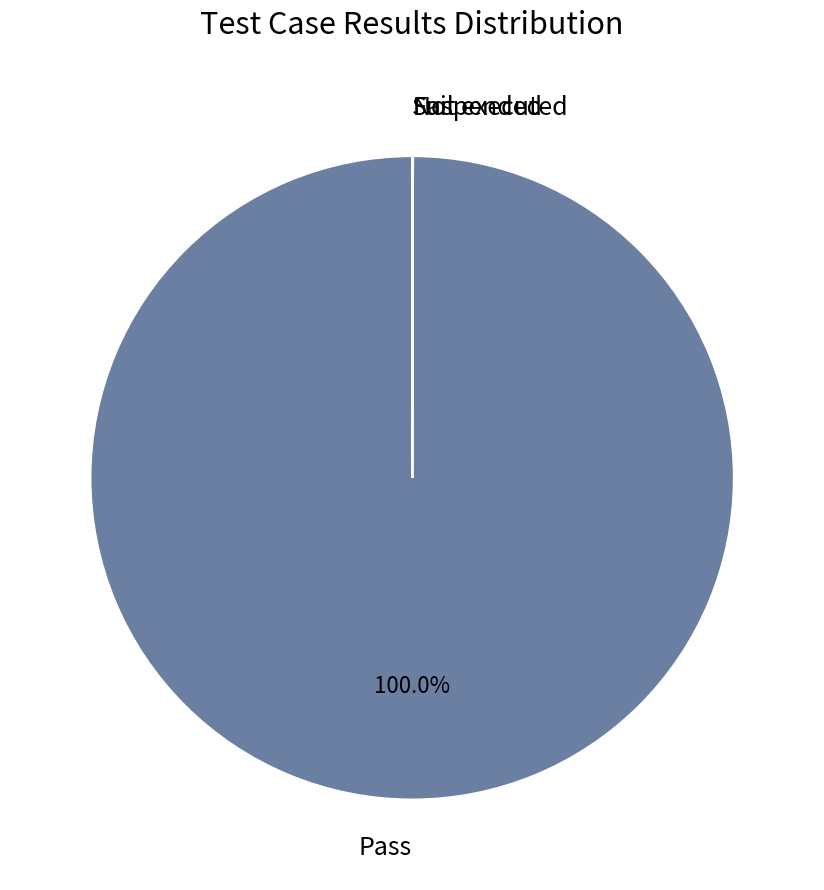

Which slice is the largest?

Pass